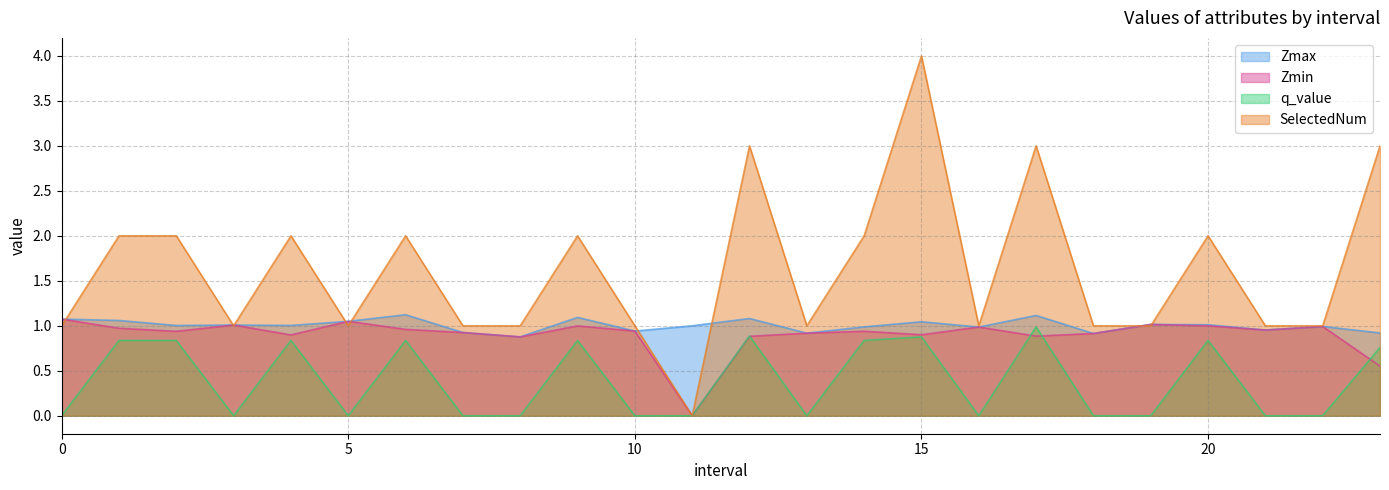

Reading left to right, what are all the values shown in this chart?

Zmax: 1.1	1.1	1.0	1.0	1.0	1.0	1.1	0.9	0.9	1.1	0.9	1.0	1.1	0.9	1.0	1.0	1.0	1.1	0.9	1.0	1.0	1.0	1.0	0.9
Zmin: 1.1	1.0	0.9	1.0	0.9	1.0	1.0	0.9	0.9	1.0	0.9	0.0	0.9	0.9	0.9	0.9	1.0	0.9	0.9	1.0	1.0	1.0	1.0	0.6
q_value: -0.0	0.8	0.8	-0.0	0.8	-0.0	0.8	-0.0	-0.0	0.8	-0.0	0.0	0.9	-0.0	0.8	0.9	-0.0	1.0	-0.0	-0.0	0.8	-0.0	-0.0	0.8
SelectedNum: 1.0	2.0	2.0	1.0	2.0	1.0	2.0	1.0	1.0	2.0	1.0	0.0	3.0	1.0	2.0	4.0	1.0	3.0	1.0	1.0	2.0	1.0	1.0	3.0